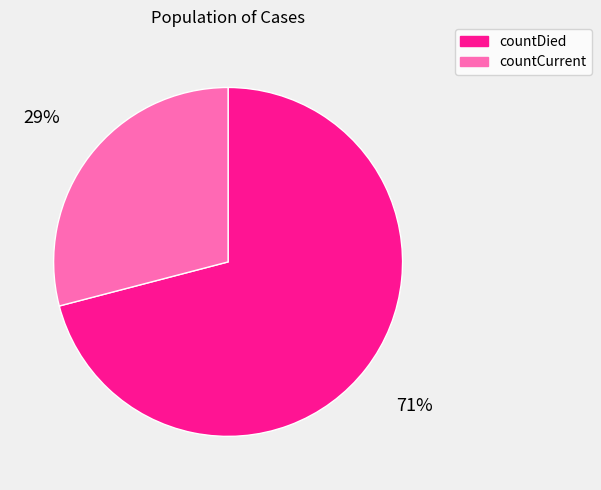

Combined, do countCurrent and countDied account for over 50%?

Yes